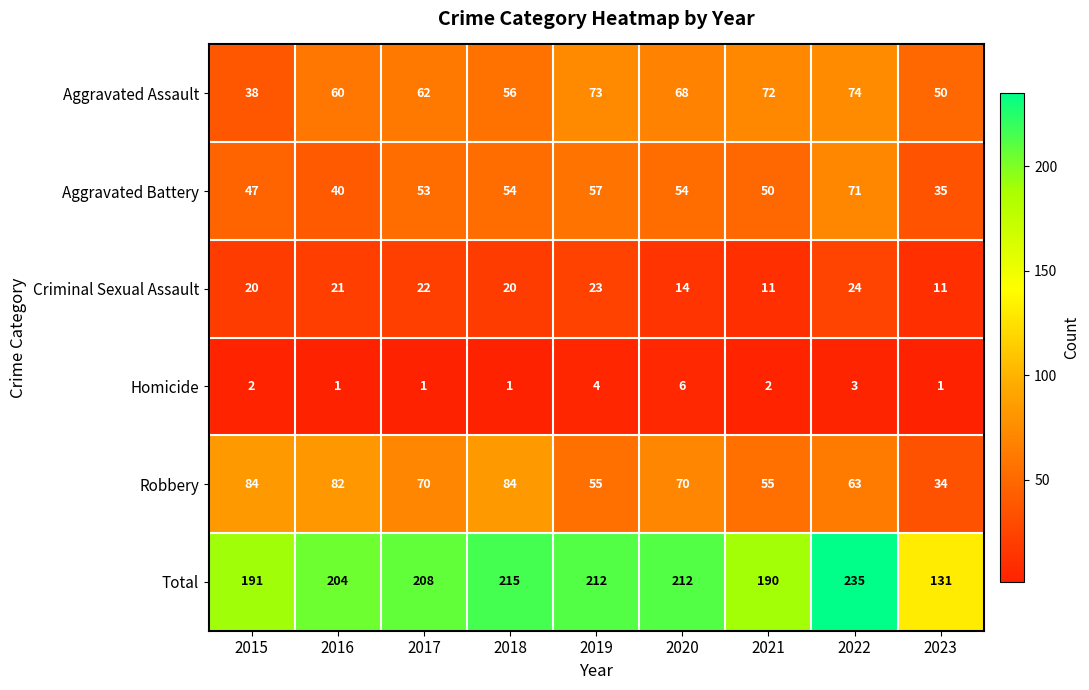

True or false: Homicide has a value of 1 at 2017.

True